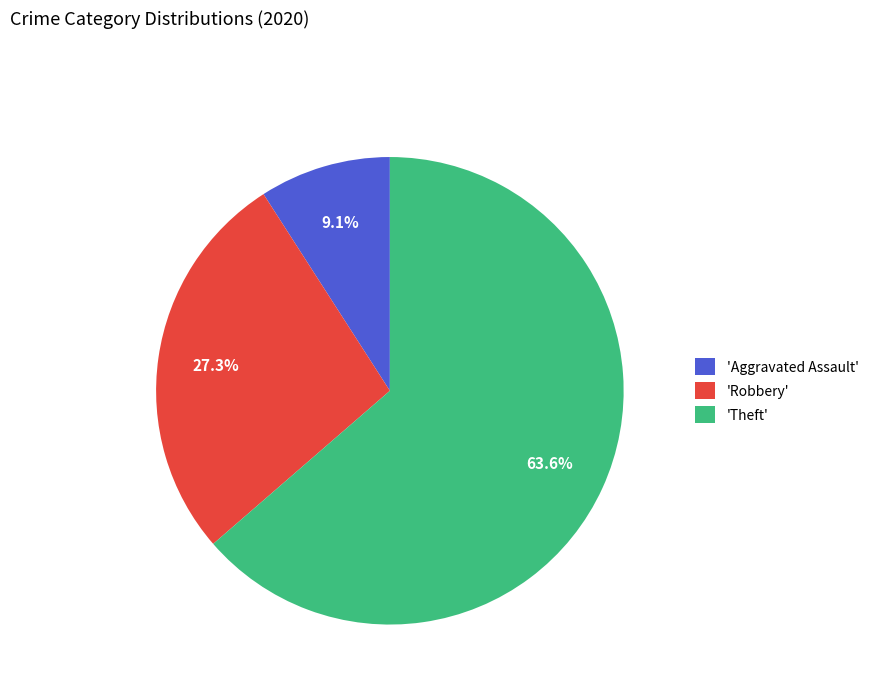

Count the number of slices in the pie.

3